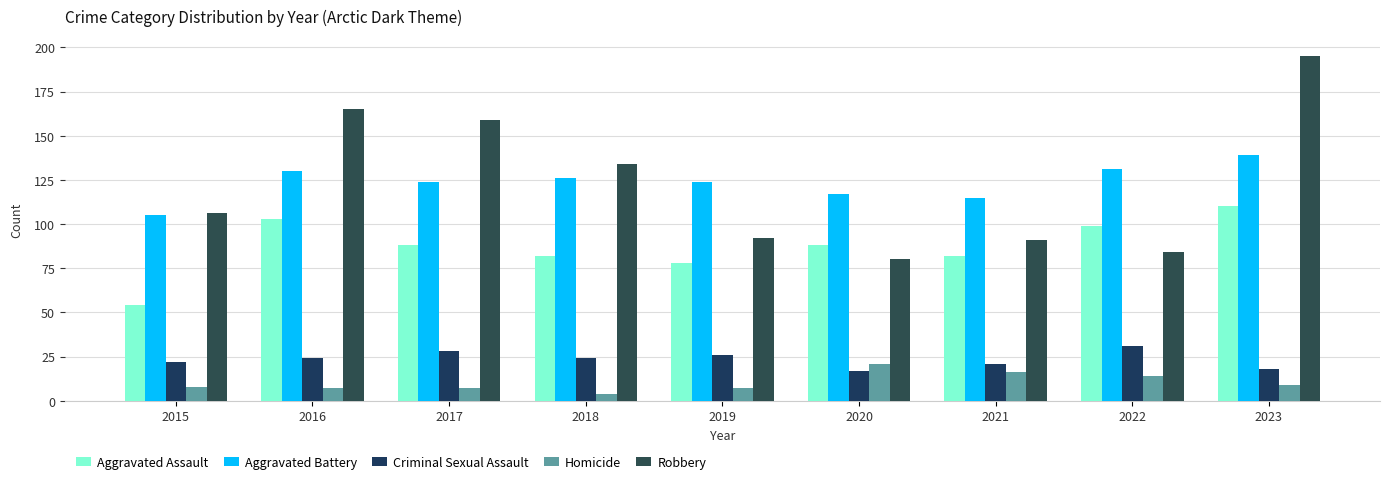

Count the number of categories in the chart.

9